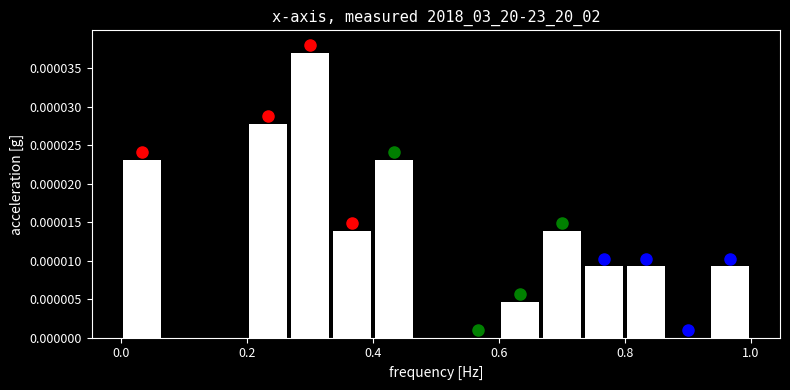

Read against the x-axis, roughly where is the centre of the tallest bar?

0.30